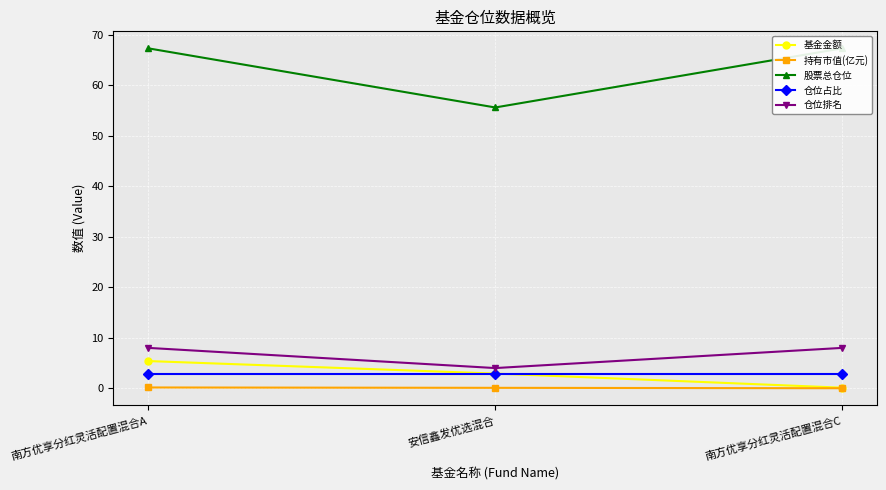

Reading left to right, list all the values displayed in this chart.

基金金额: 南方优享分红灵活配置混合A=5.4	安信鑫发优选混合=2.9	南方优享分红灵活配置混合C=0.1
持有市值(亿元): 南方优享分红灵活配置混合A=0.2	安信鑫发优选混合=0.1	南方优享分红灵活配置混合C=0.0
股票总仓位: 南方优享分红灵活配置混合A=67.4	安信鑫发优选混合=55.6	南方优享分红灵活配置混合C=67.4
仓位占比: 南方优享分红灵活配置混合A=2.9	安信鑫发优选混合=2.9	南方优享分红灵活配置混合C=2.9
仓位排名: 南方优享分红灵活配置混合A=8.0	安信鑫发优选混合=4.0	南方优享分红灵活配置混合C=8.0